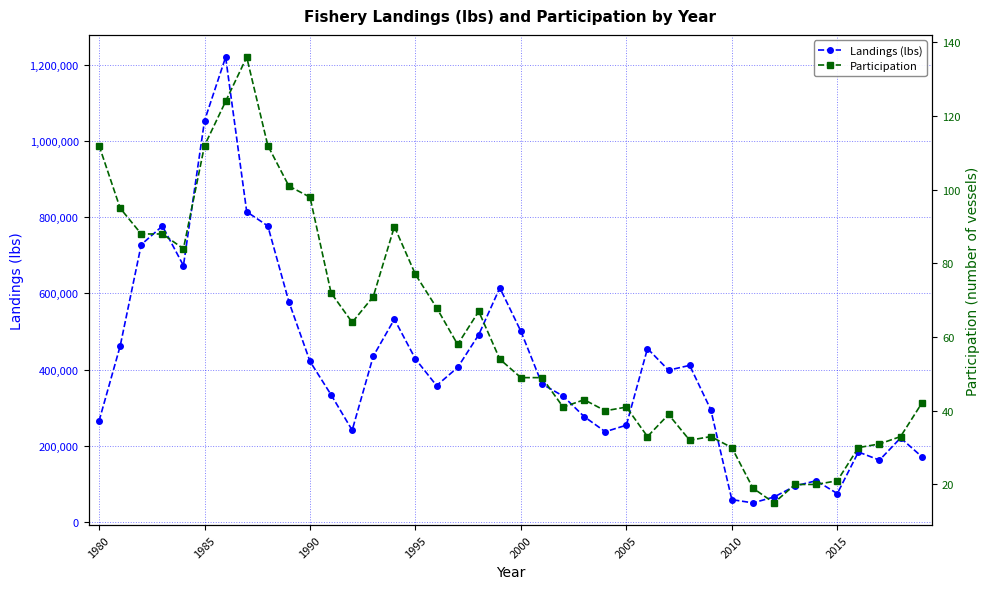

How many lines are shown in the chart?

2